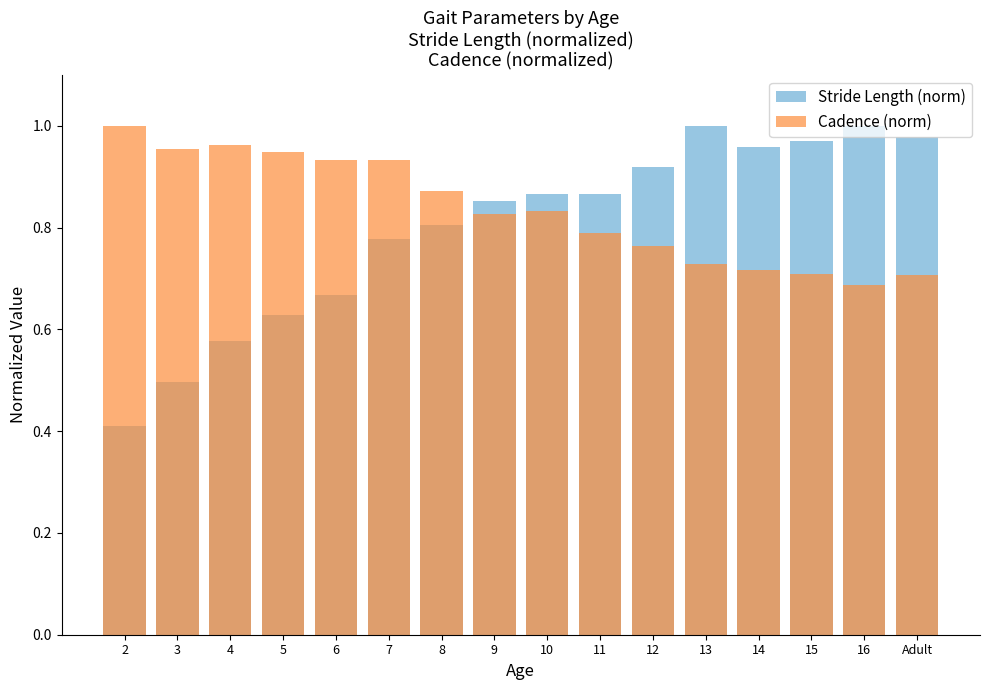

Between 11 and 15, which is larger?

15